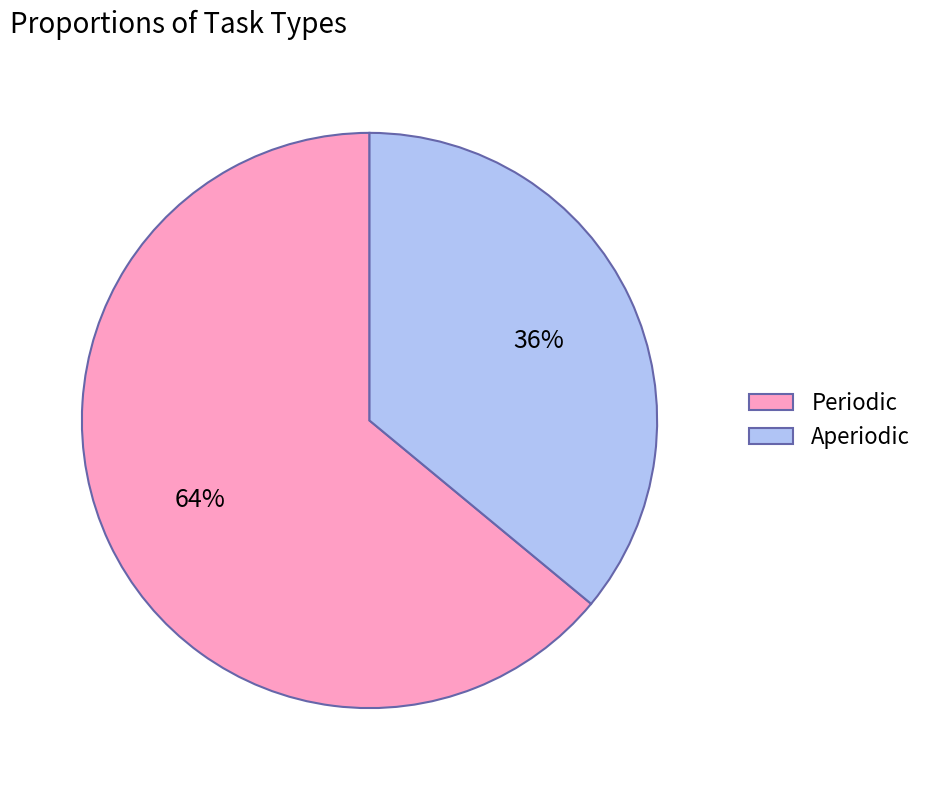

What is the majority slice?

Periodic